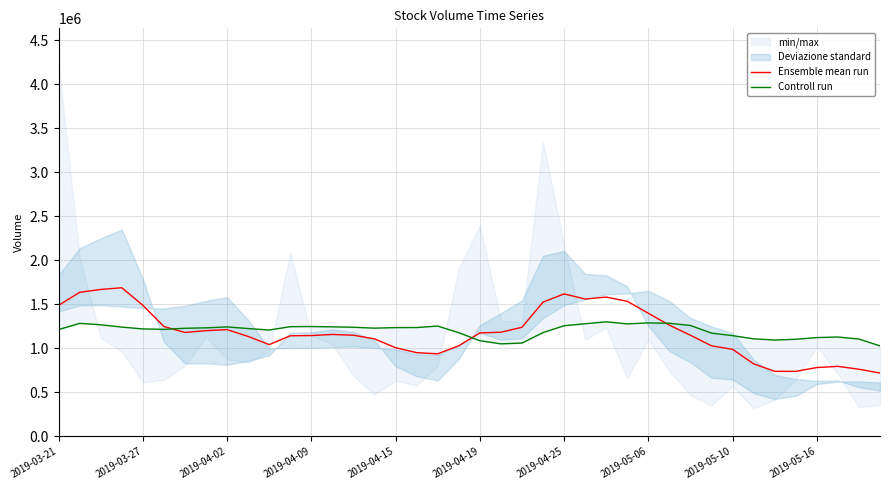

How many values in the Ensemble mean run series exceed 1158367?

20